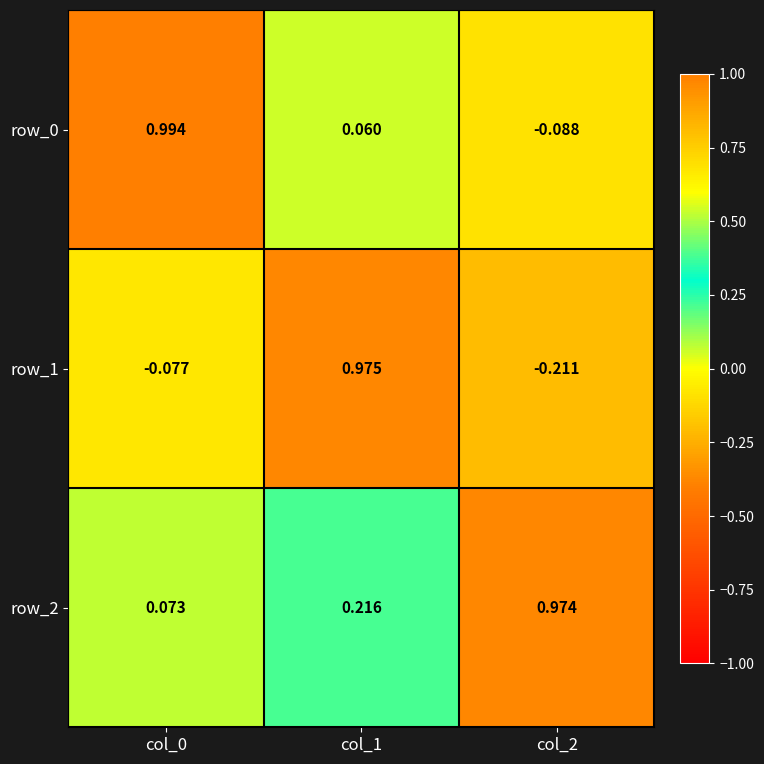

At how many categories does at least one series exceed 0?

3